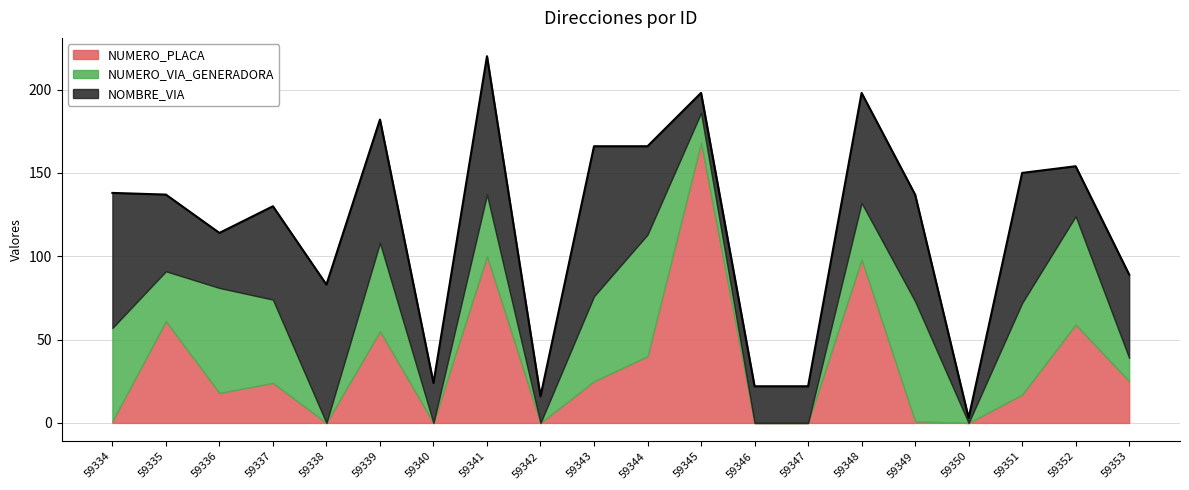

Between 59353 and 59336, which is larger?

59336